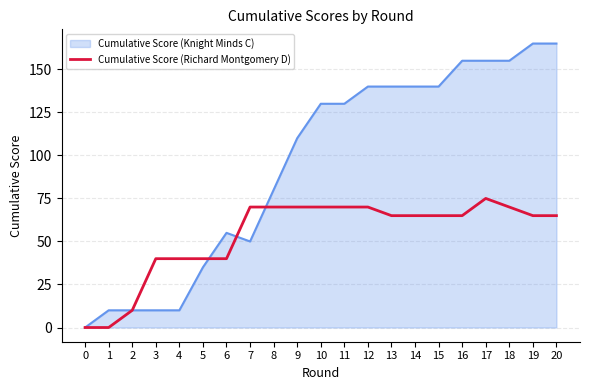

The value of Cumulative Score (Knight Minds C) at 16 is 155. True or false?

True